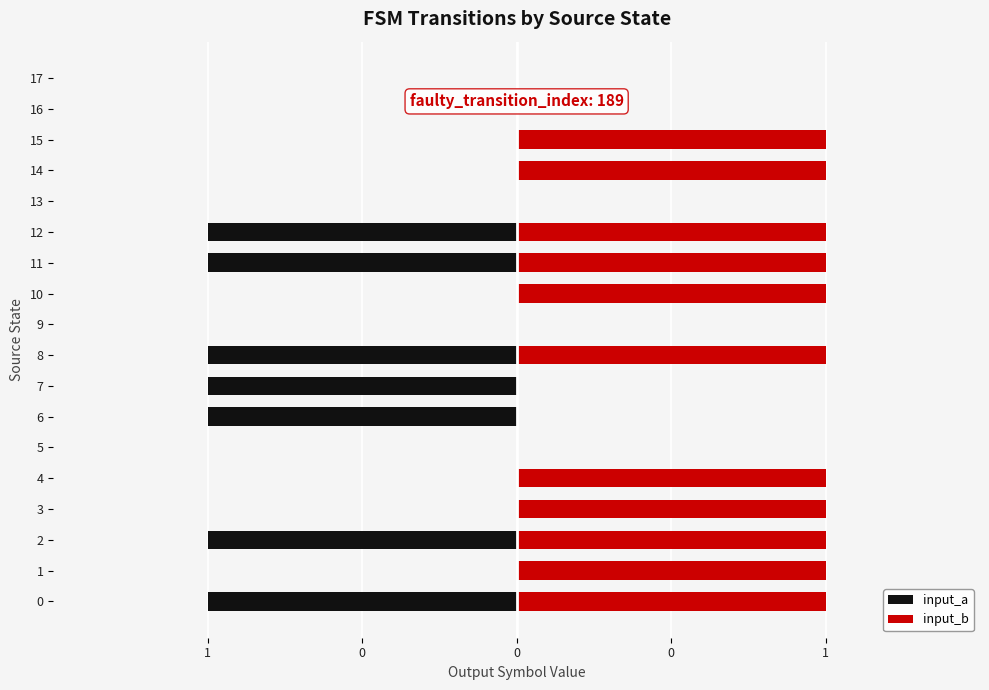

What are all the series names shown in the legend?

input_a, input_b